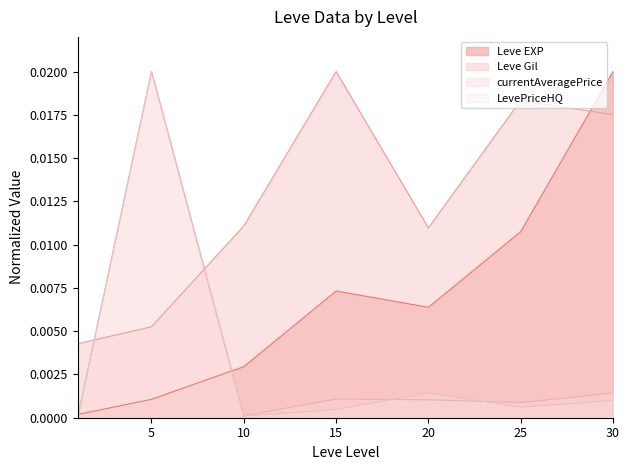

The currentAveragePrice series shows 0.0 at 1. True or false?

False